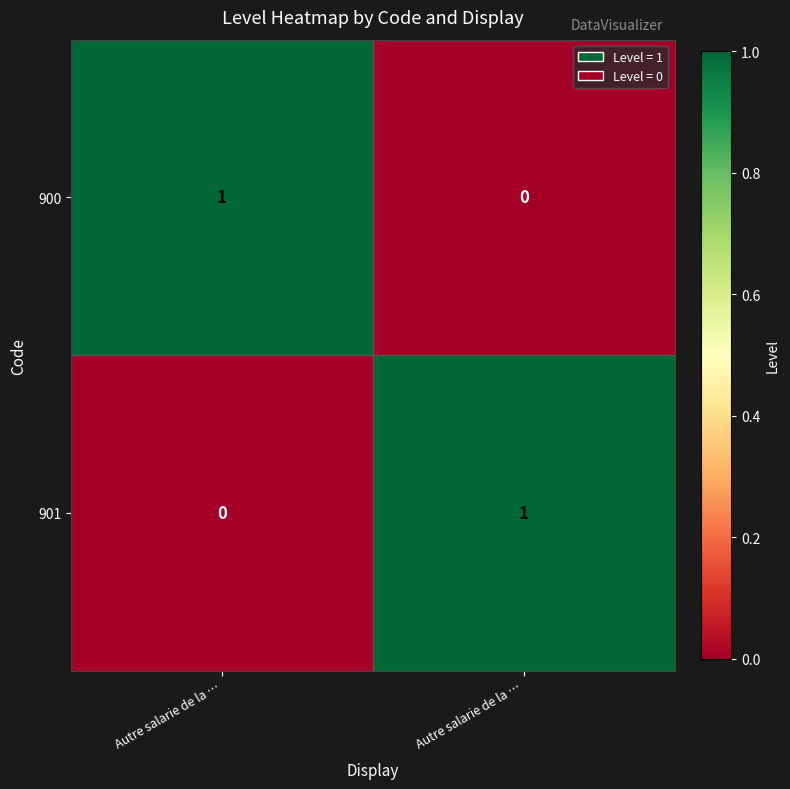

List the series in order of their peak value, lowest first.

900, 901